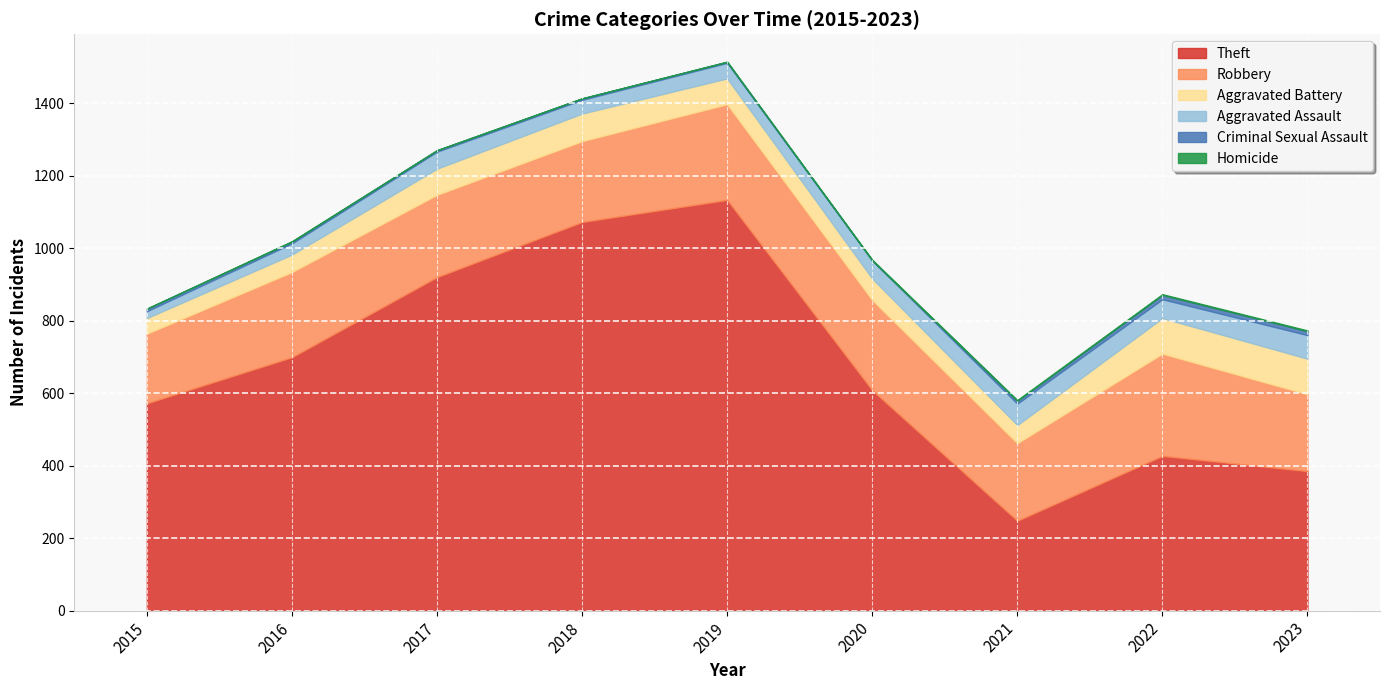

What is the value of the Theft point at the 4th from the left?

1072